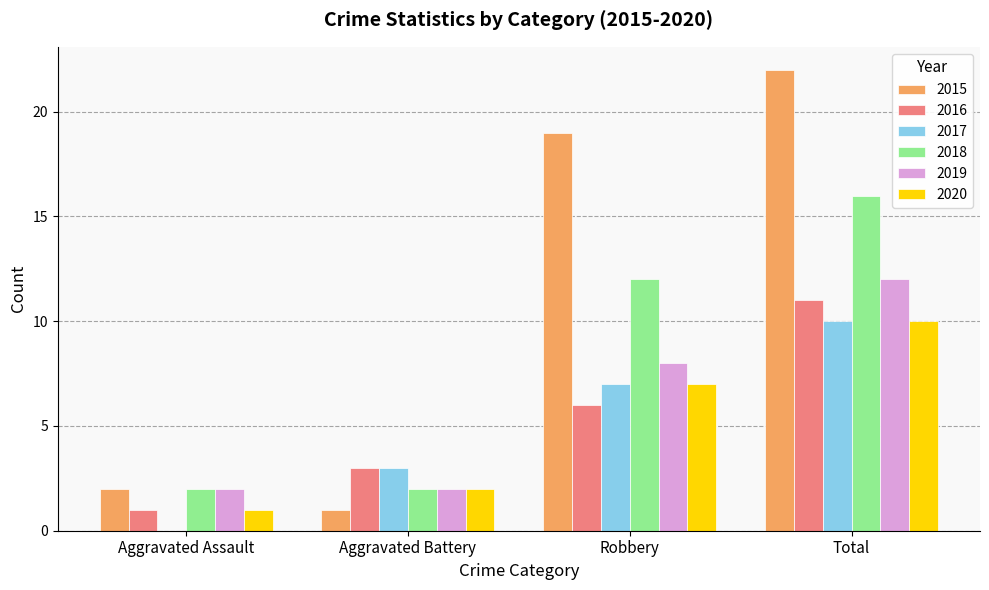

Reading right to left, transcribe all the data shown in this chart.

2015: 22	19	1	2
2016: 11	6	3	1
2017: 10	7	3	0
2018: 16	12	2	2
2019: 12	8	2	2
2020: 10	7	2	1